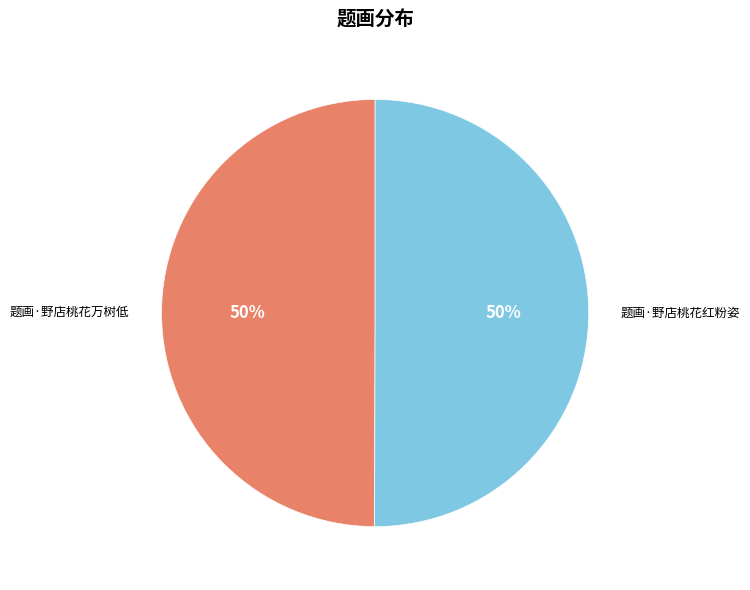

What is the ratio of the value at 题画·野店桃花红粉姿 to the value at 题画·野店桃花万树低?

1.0